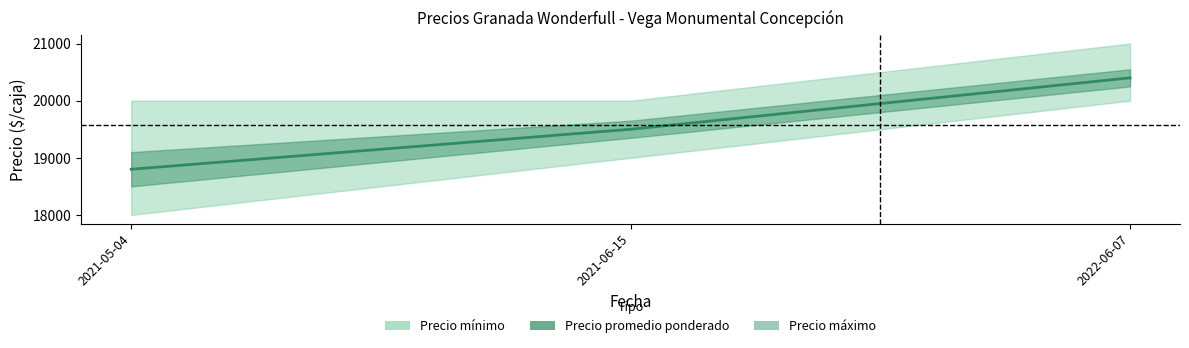

The chart shows a value of 18800 at 2021-05-04. True or false?

True